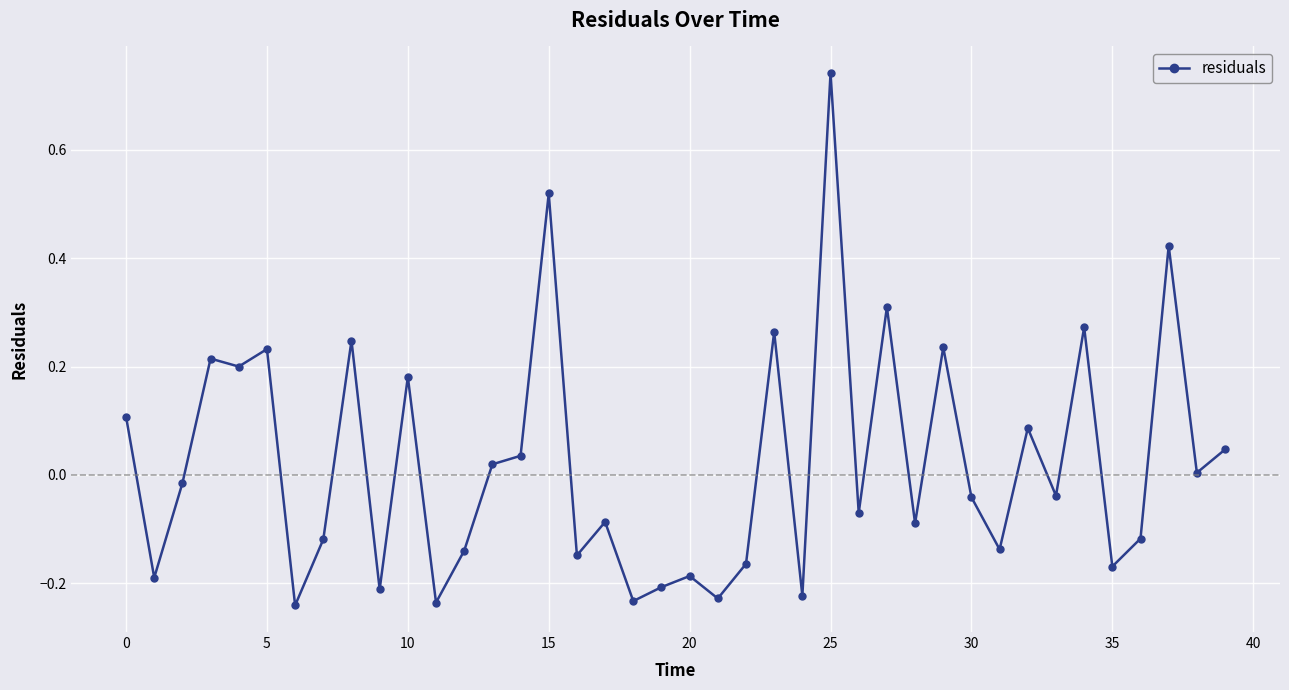

What is the difference between the maximum and minimum values?

1.0